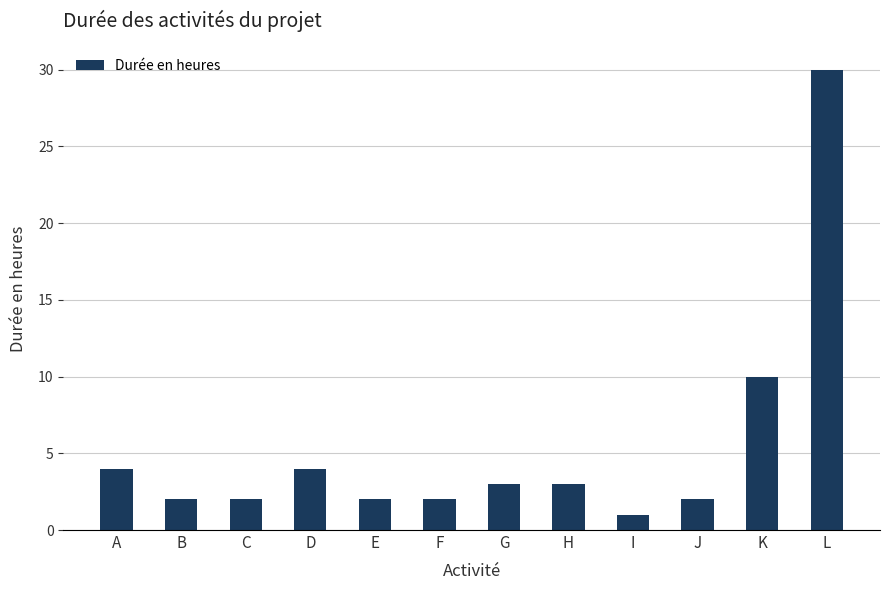

Reading right to left, what are all the values shown in this chart?

L=30	K=10	J=2	I=1	H=3	G=3	F=2	E=2	D=4	C=2	B=2	A=4